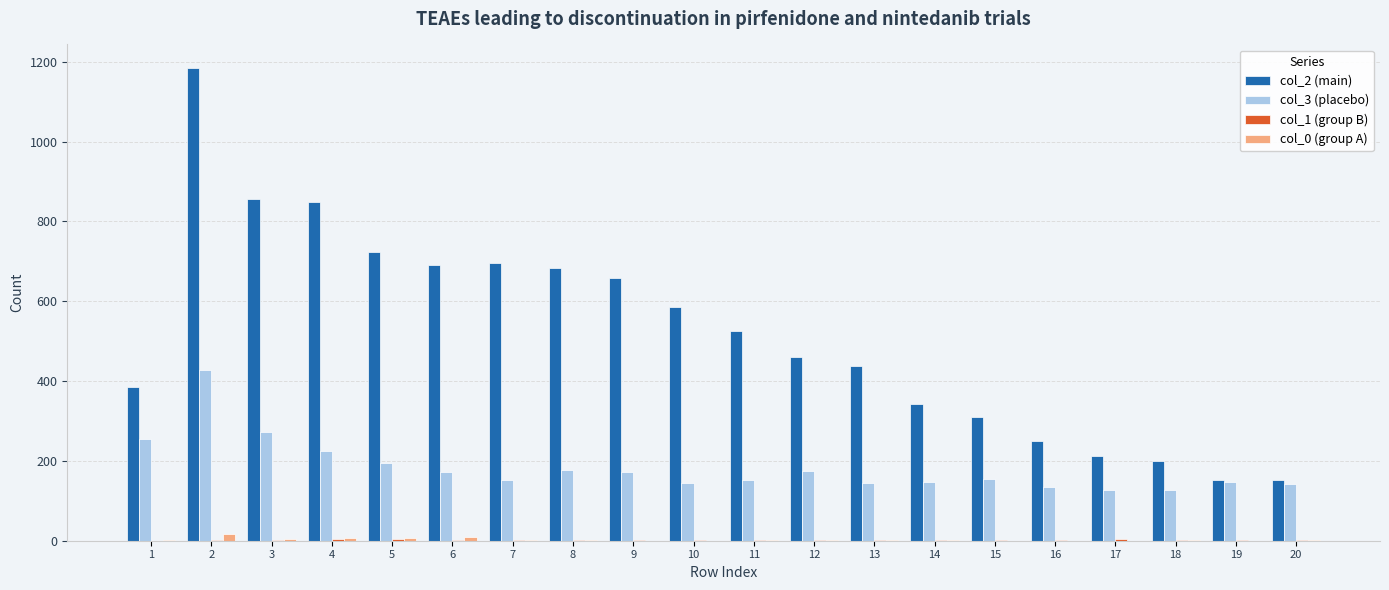

What is the sum of all col_3 (placebo) values?

3641